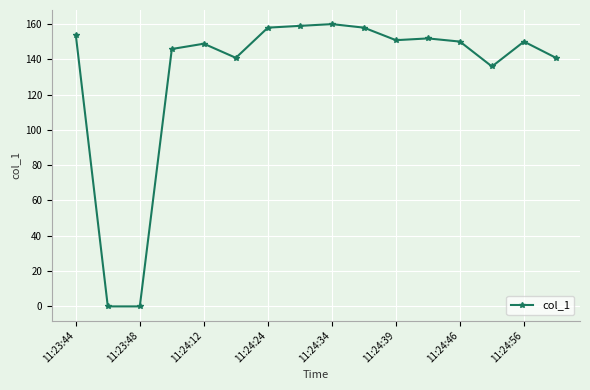

What is the value of the 4th point from the left?

145.8